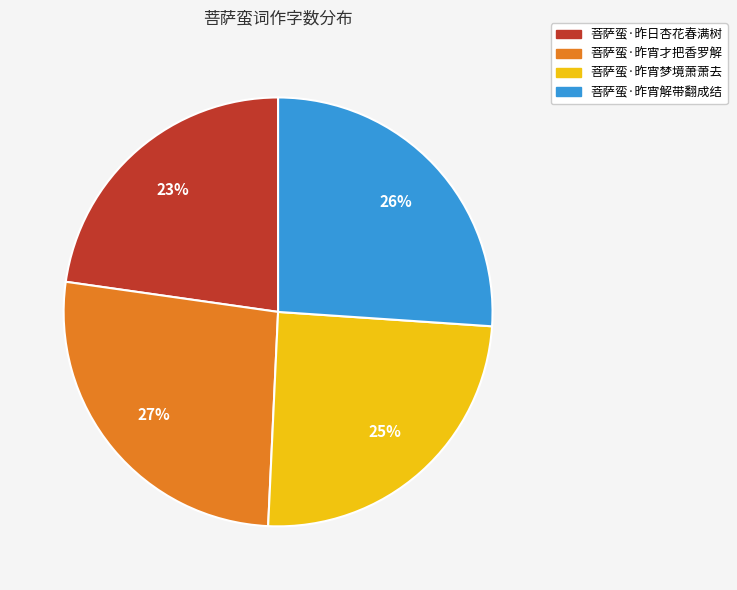

Combined, do 菩萨蛮·昨宵才把香罗解 and 菩萨蛮·昨日杏花春满树 account for over 50%?

No